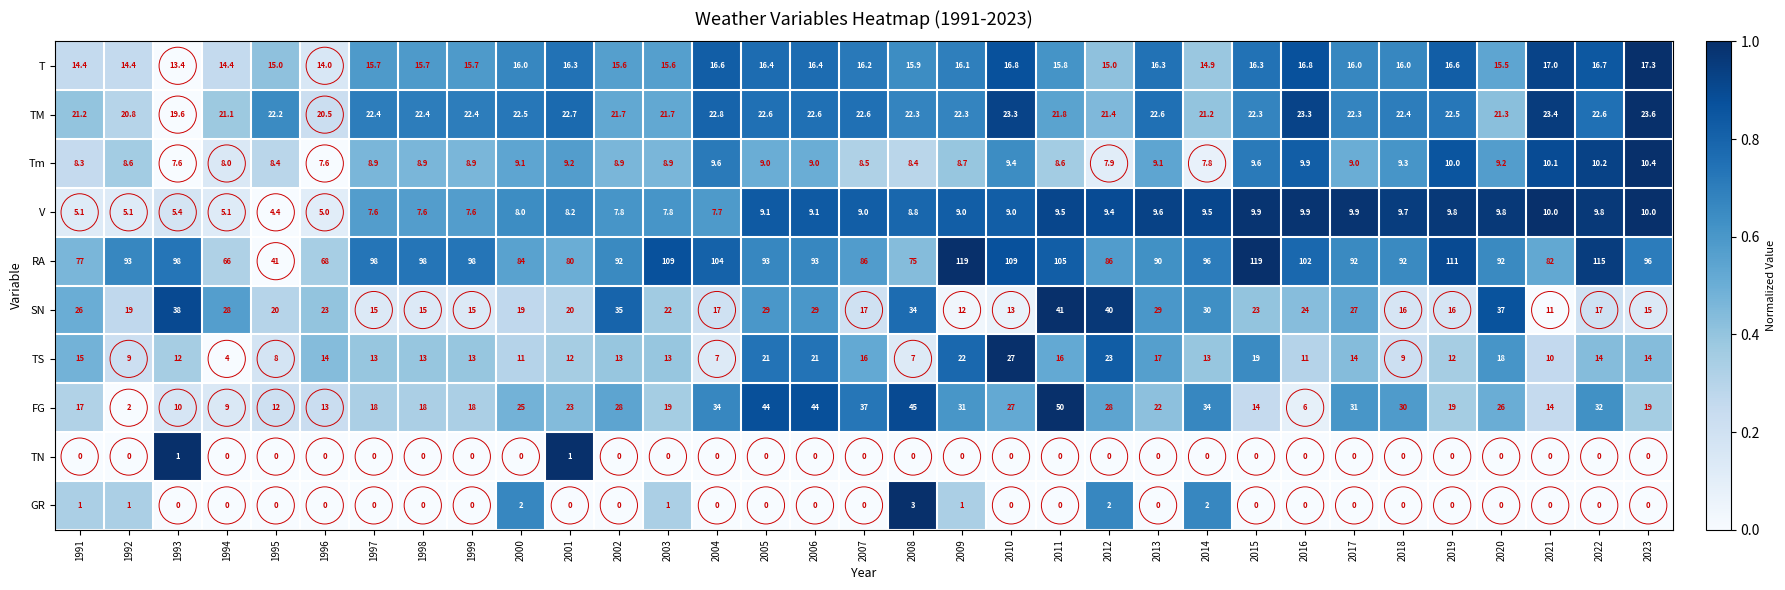

At which label does SN first exceed 22?

1991